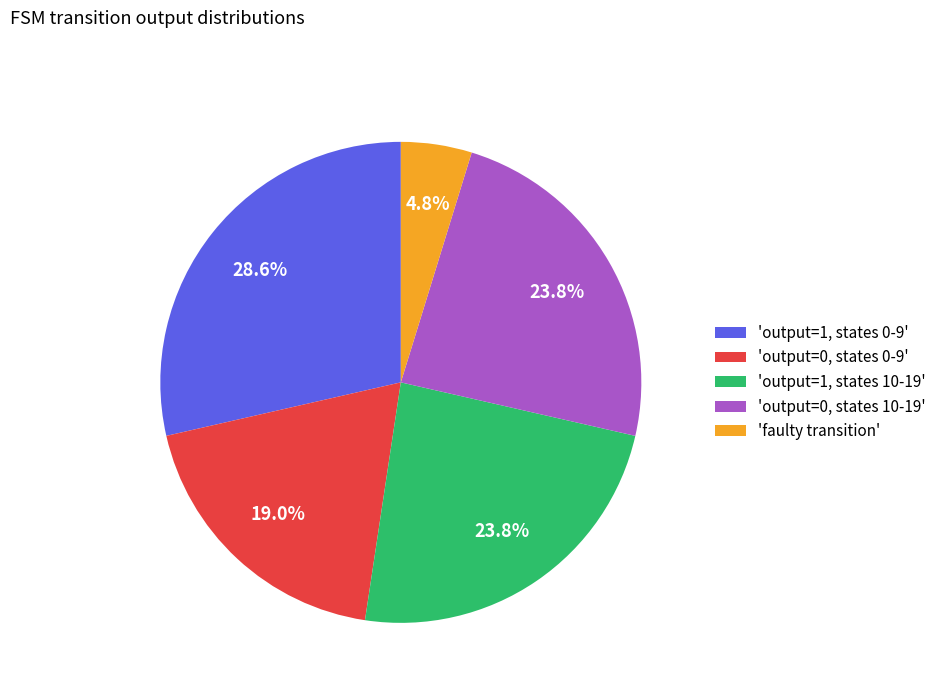

Does any single category account for the majority?

No